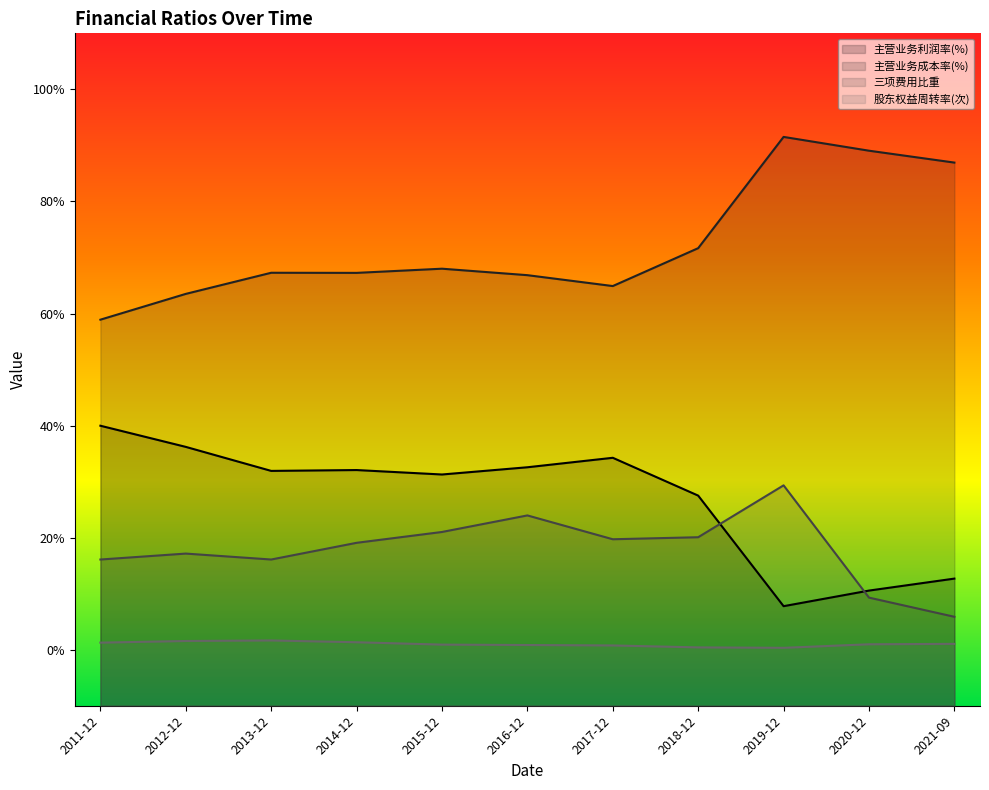

What is the total value across all series at 2018-12-31?

119.6